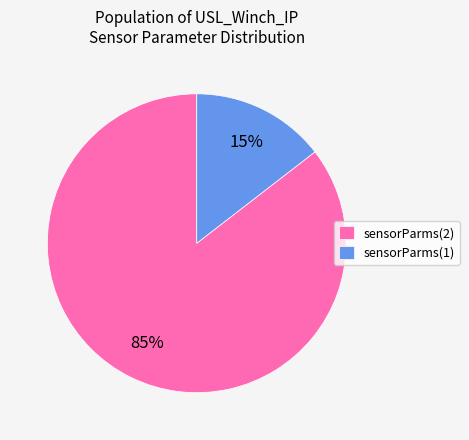

Between sensorParms(2) and sensorParms(1), which is larger?

sensorParms(2)